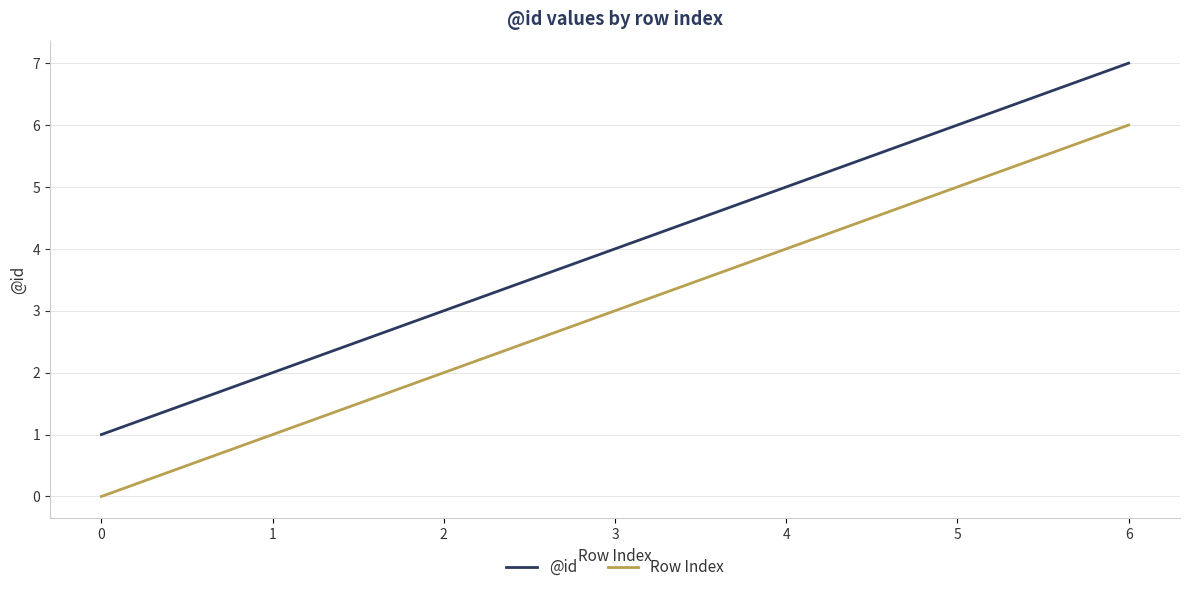

Does the chart display data point markers on the line(s)?

No